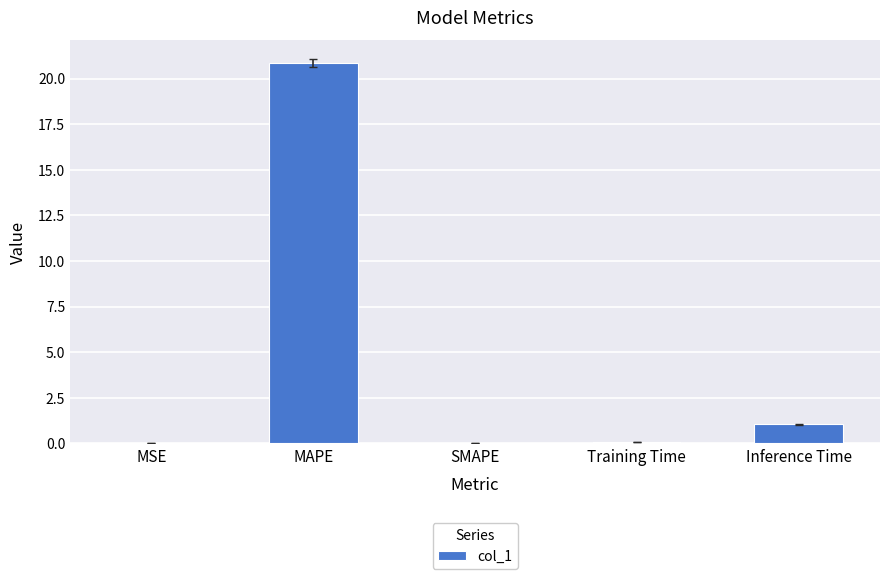

Is it true that the value at MAPE is 20.8?

True